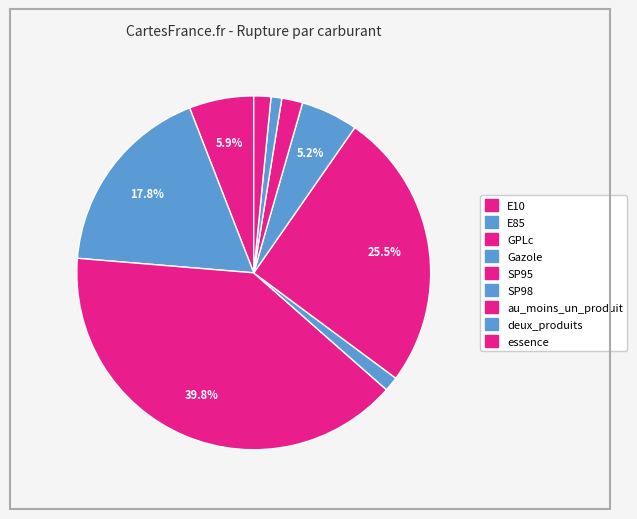

Count the number of slices in the pie.

9